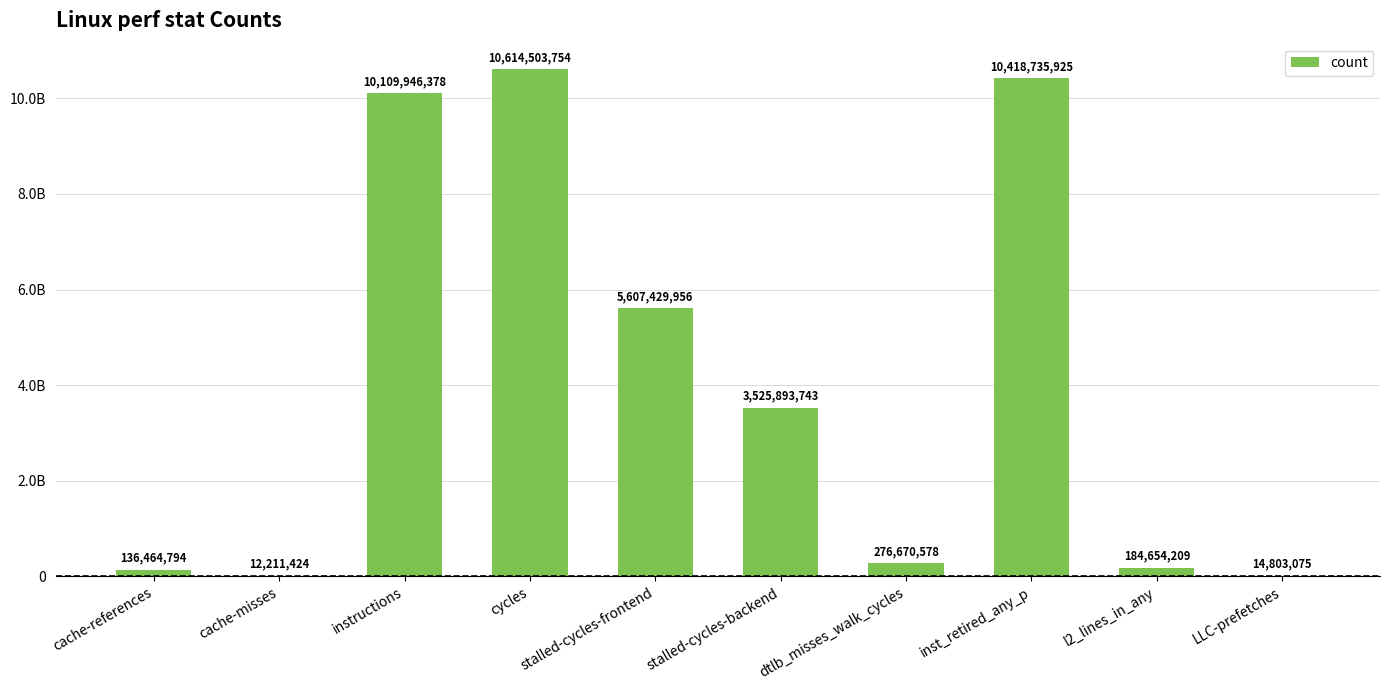

What is the difference between the values at cache-misses and stalled-cycles-backend?

3513682319